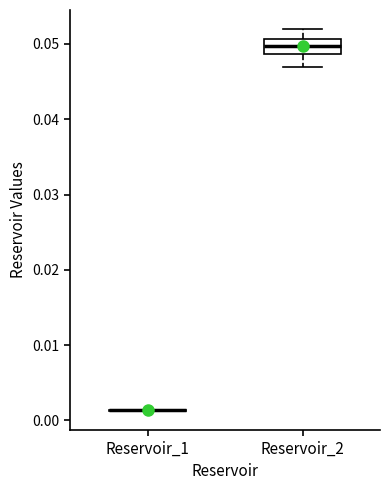

Reading left to right, read every box against the y-axis: the position of its median line, the range the box covers, and the ends of its whiskers. The values are not printed on the chart, so give them approximately, as read against the axis.

Reservoir_1: box collapsed to a line at 0.001, whiskers 0.001 to 0.001
Reservoir_2: median 0.050, box 0.049 to 0.051, whiskers 0.047 to 0.052